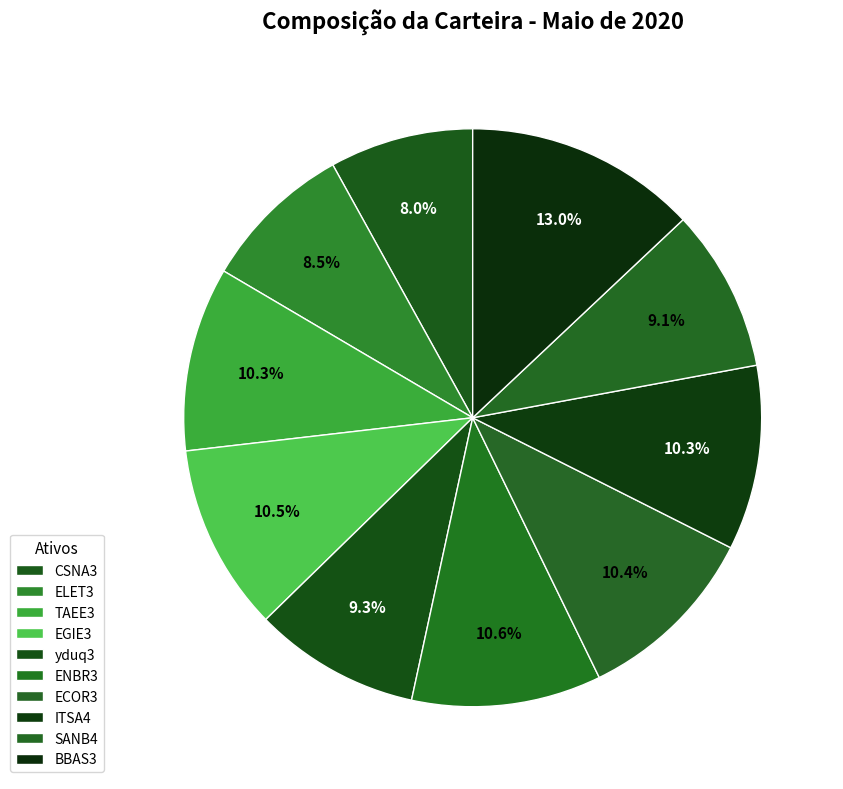

Which has a higher value, ENBR3 or CSNA3?

ENBR3